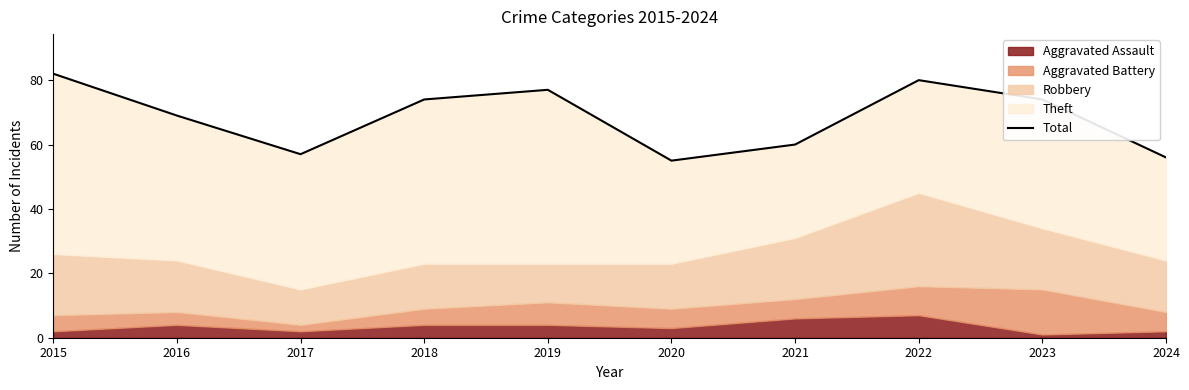

Read the value at 2020, to the nearest 5.

55